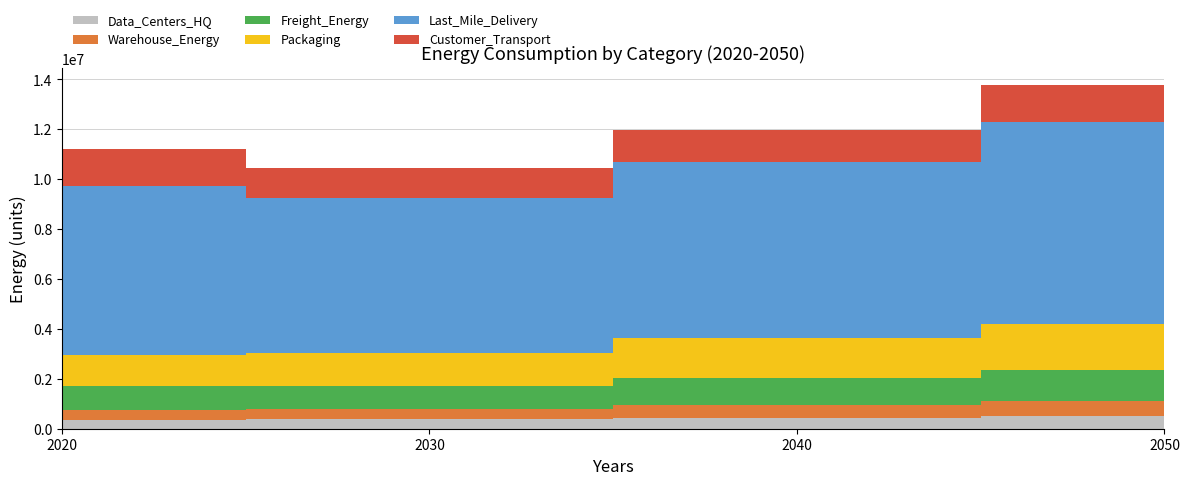

Reading left to right, what are all the values shown in this chart?

Data_Centers_HQ: 357012.5	370449.9	446916.2	517820.2
Warehouse_Energy: 403185.6	418360.9	504716.7	584790.9
Freight_Energy: 938011.6	930733.8	1096628.1	1264512.2
Packaging: 1262377.0	1309891.2	1580271.8	1830984.7
Last_Mile_Delivery: 6765123.6	6226869.3	7053551.1	8091073.5
Customer_Transport: 1493492.5	1175199.8	1305288.6	1479316.5